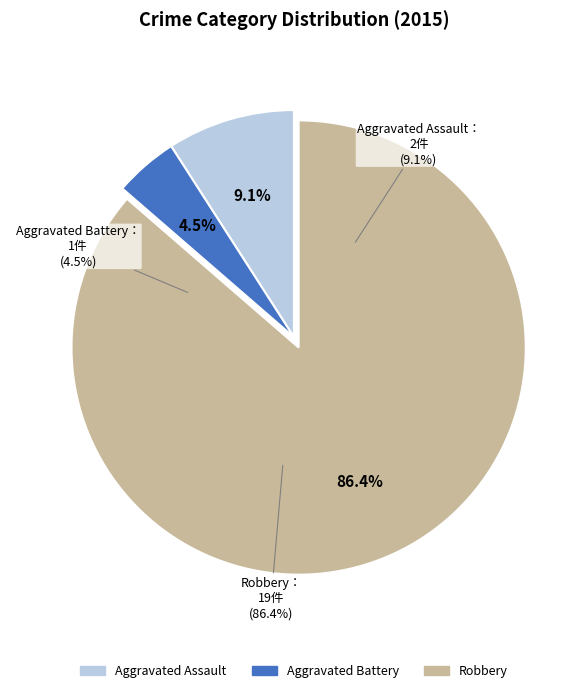

To the nearest percent, what is the average slice percentage?

33%